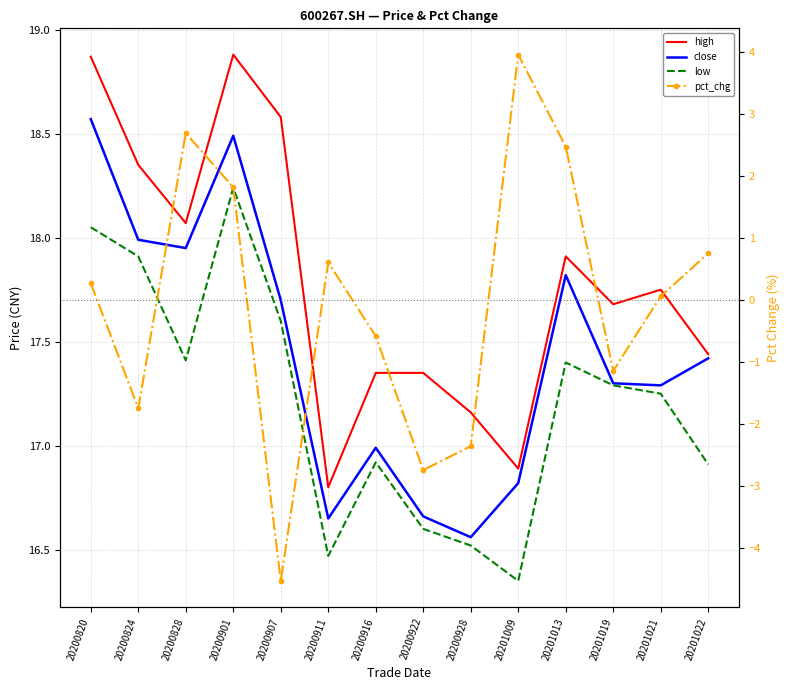

What are all the series names shown in the legend?

high, close, low, pct_chg